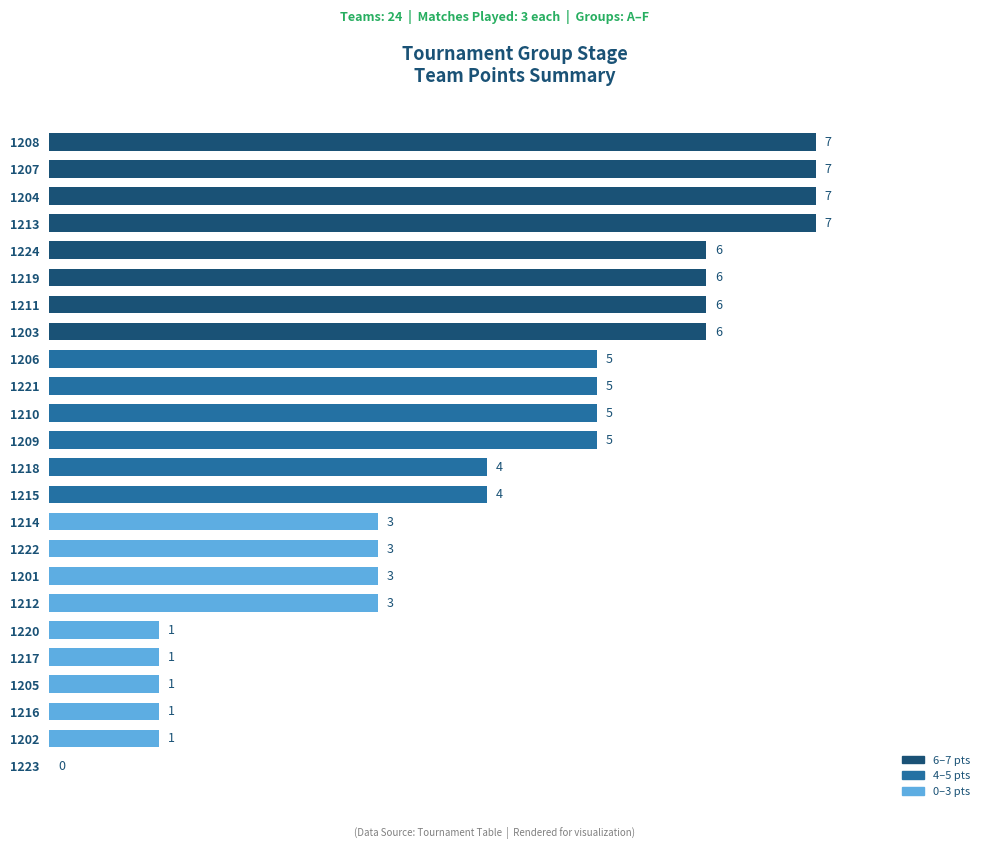

Reading bottom to top, what are all the values shown in this chart?

1223=0	1202=1	1216=1	1205=1	1217=1	1220=1	1212=3	1201=3	1222=3	1214=3	1215=4	1218=4	1209=5	1210=5	1221=5	1206=5	1203=6	1211=6	1219=6	1224=6	1213=7	1204=7	1207=7	1208=7